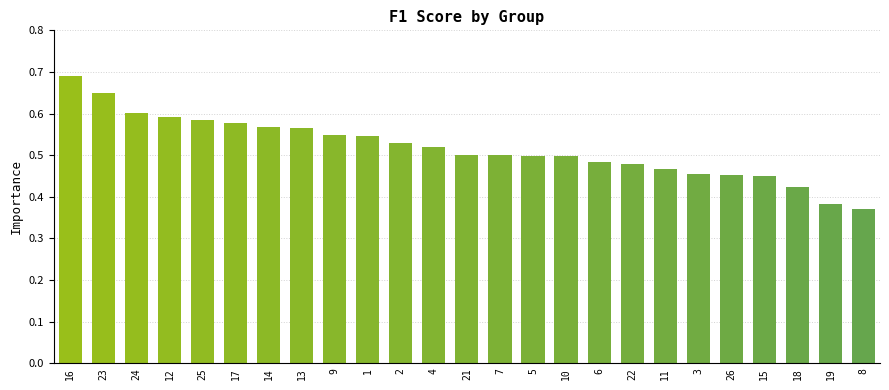

What is the sum of all values?

12.9